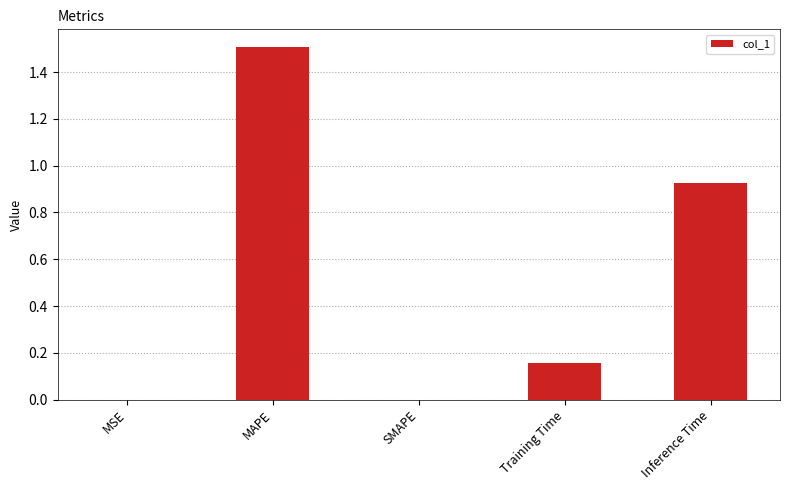

Are the bars horizontal?

No